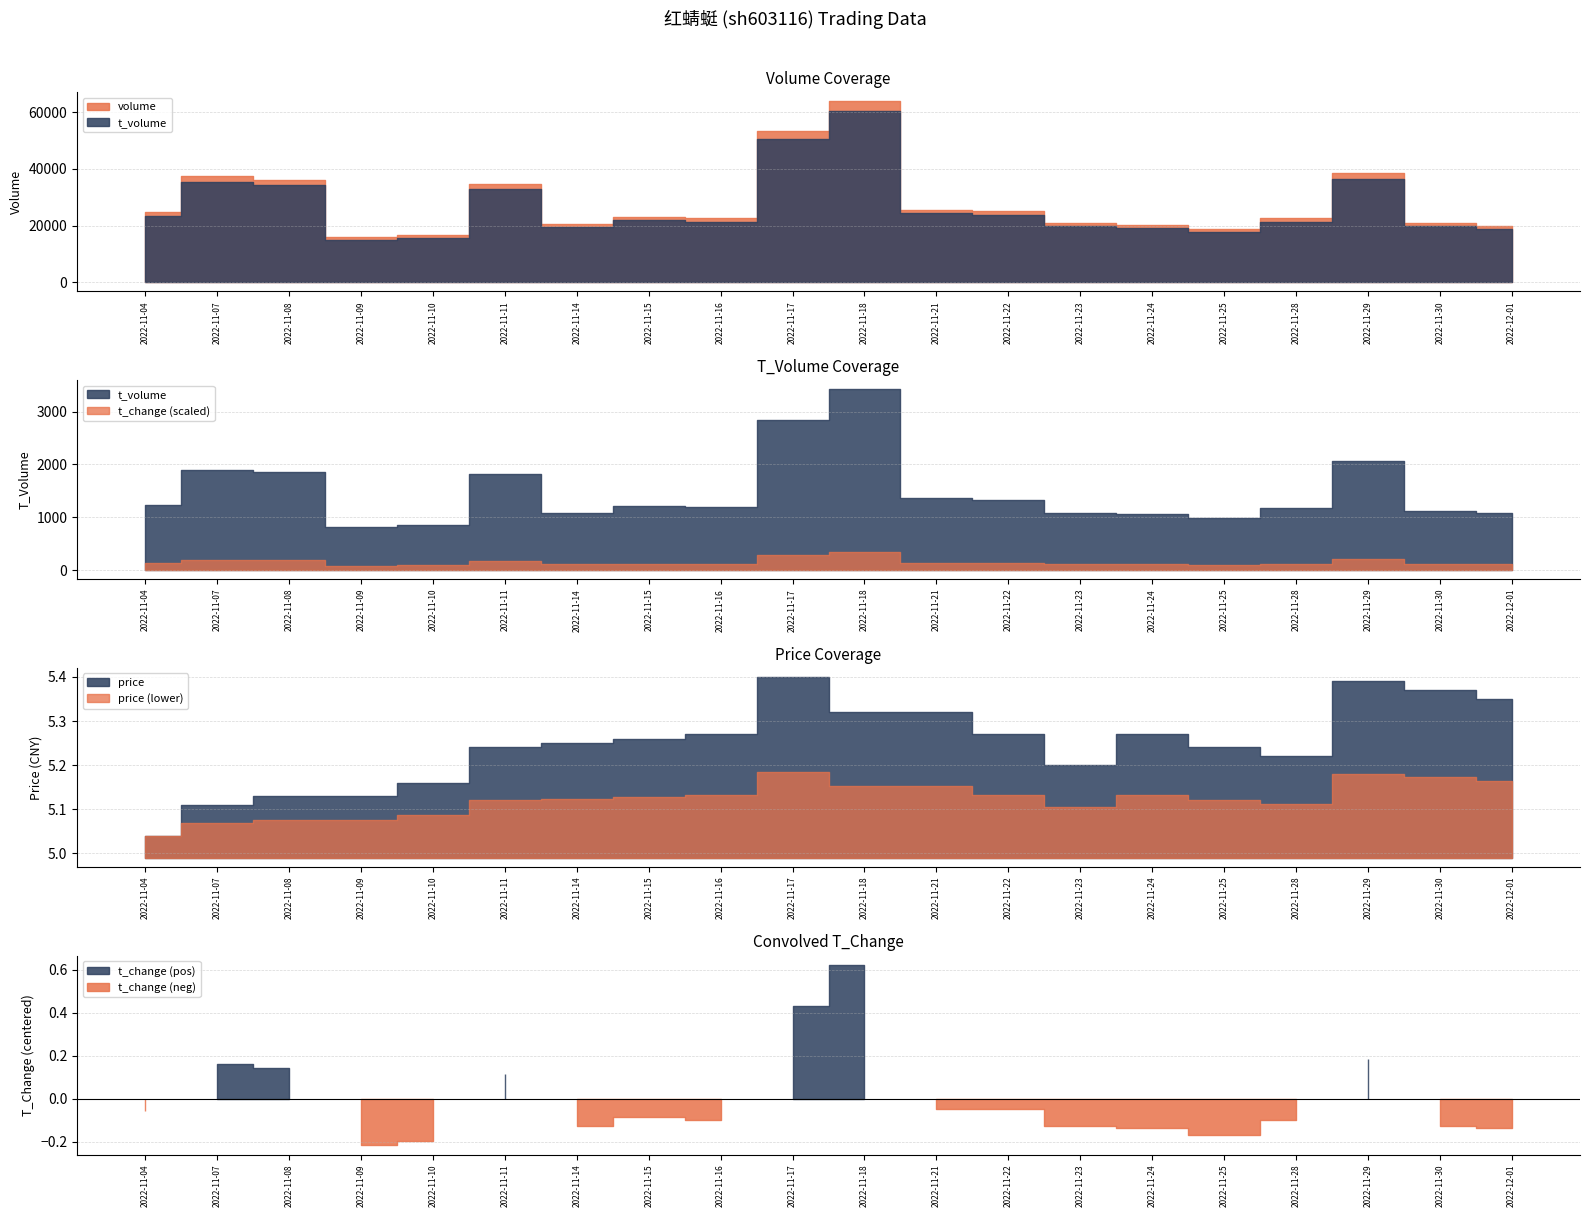

True or false: price and t_volume cross at least once.

False